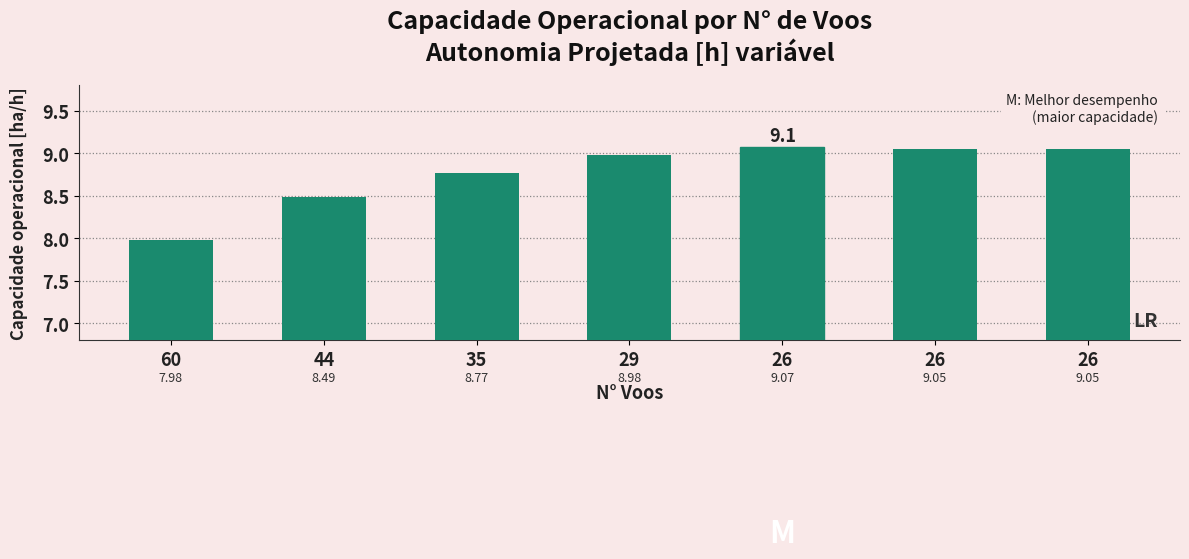

How many distinct data groups are displayed?

1